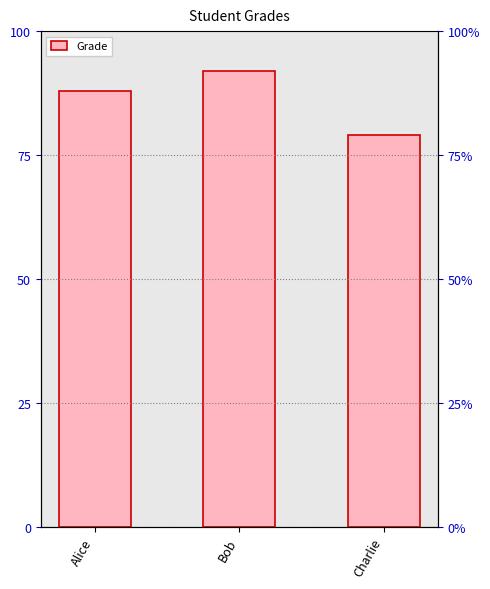

What is the average value?

86